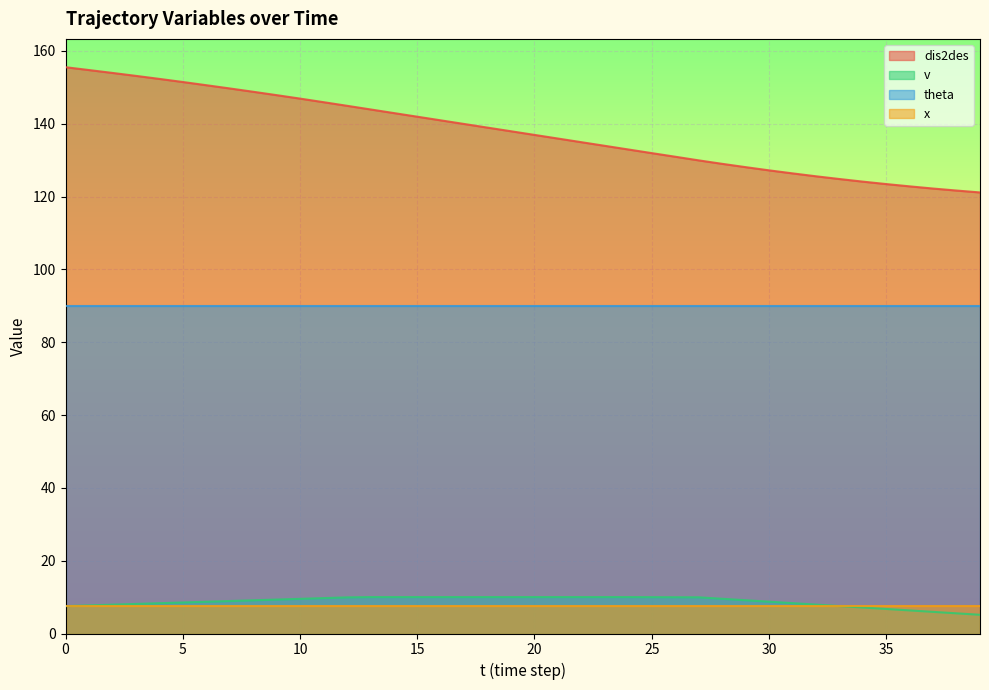

True or false: dis2des and v cross at least once.

False